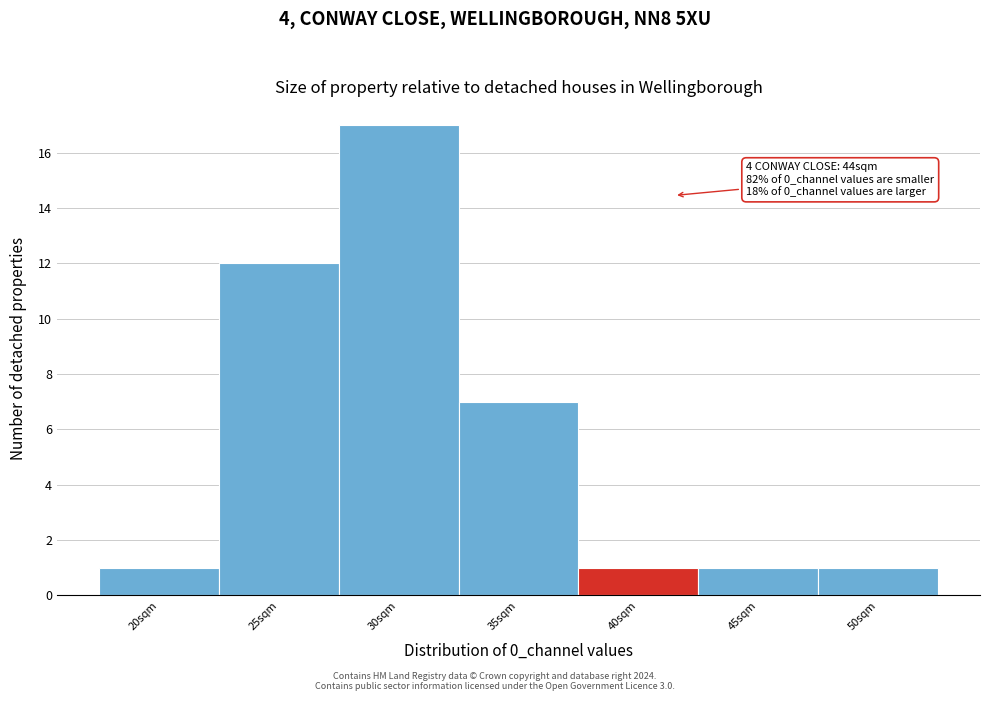

Reading right to left, transcribe all the data shown in this chart.

1	1	1	7	17	12	1